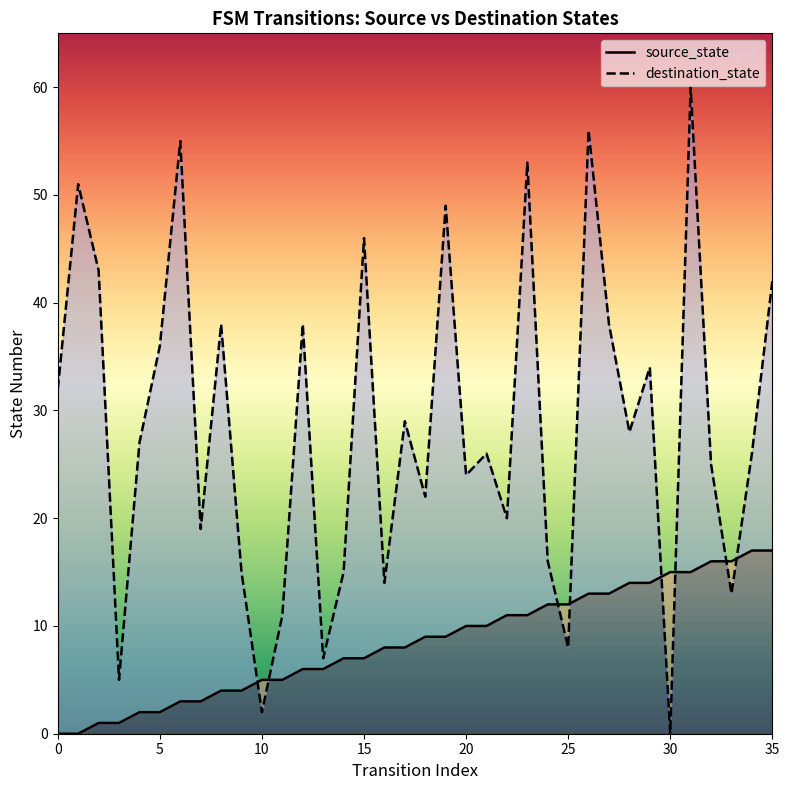

True or false: source_state has more than 2 points higher than both neighbors.

False